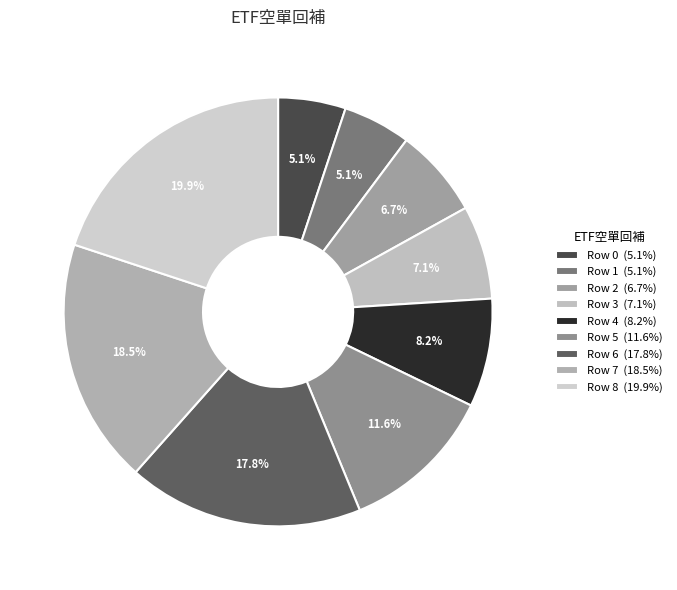

How many slices are in this pie chart?

9